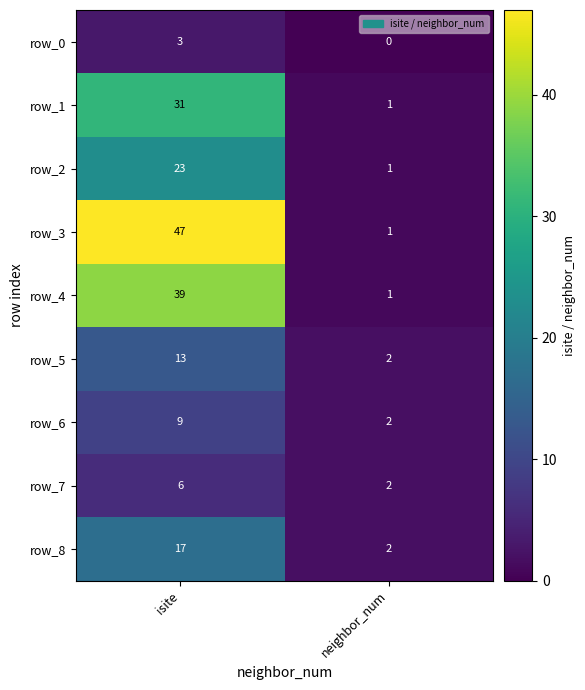

How many distinct data groups are displayed?

9